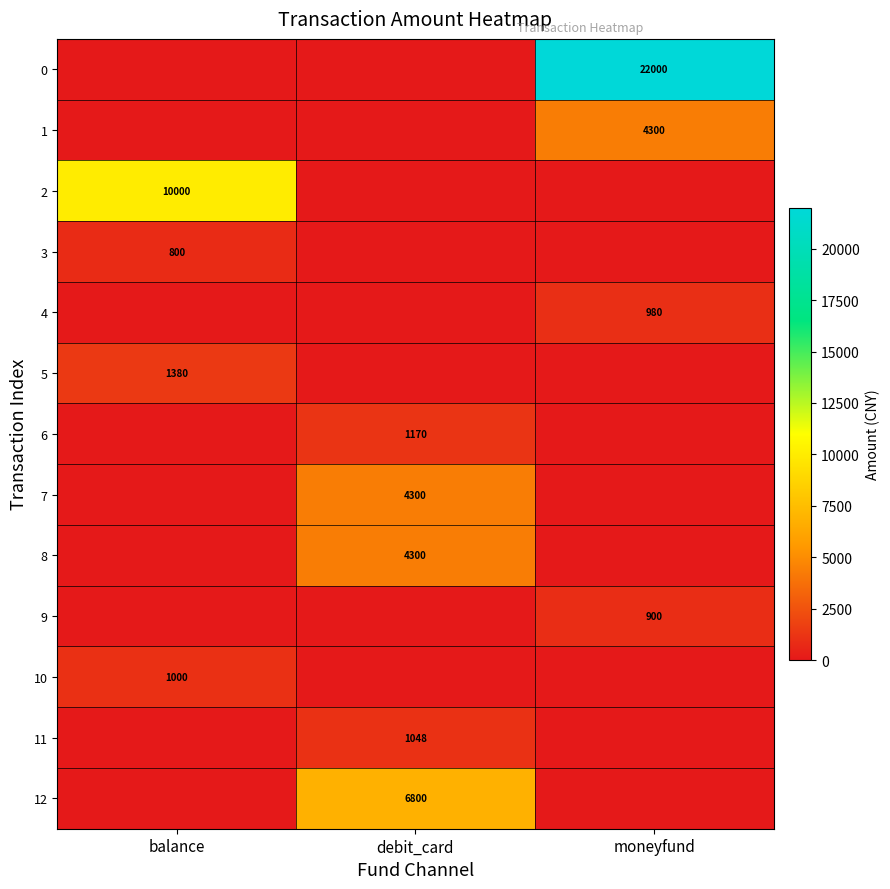

The 12 series shows 10462 at debit_card. True or false?

False